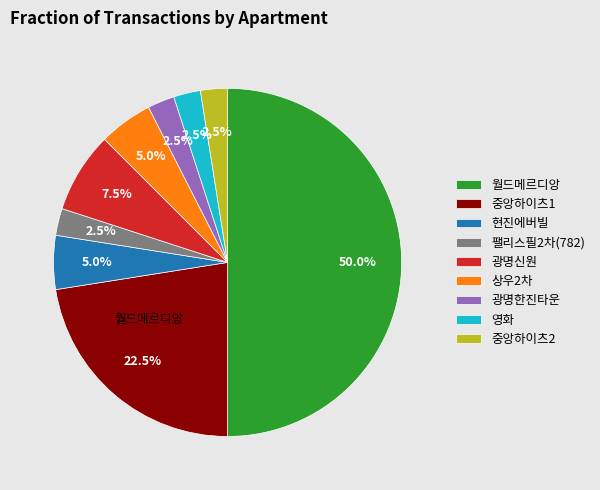

Count the number of slices in the pie.

9